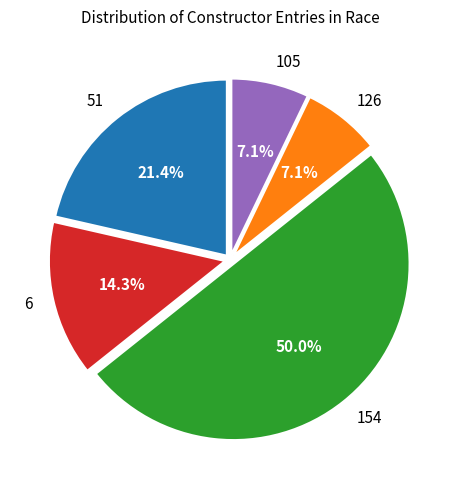

How many slices are in this pie chart?

5